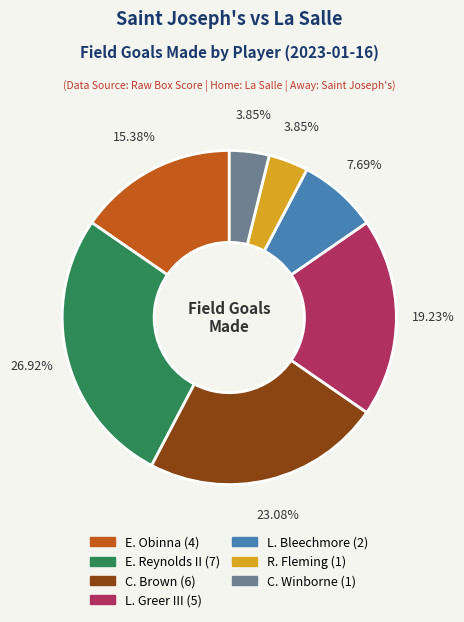

Does any single category account for the majority?

No